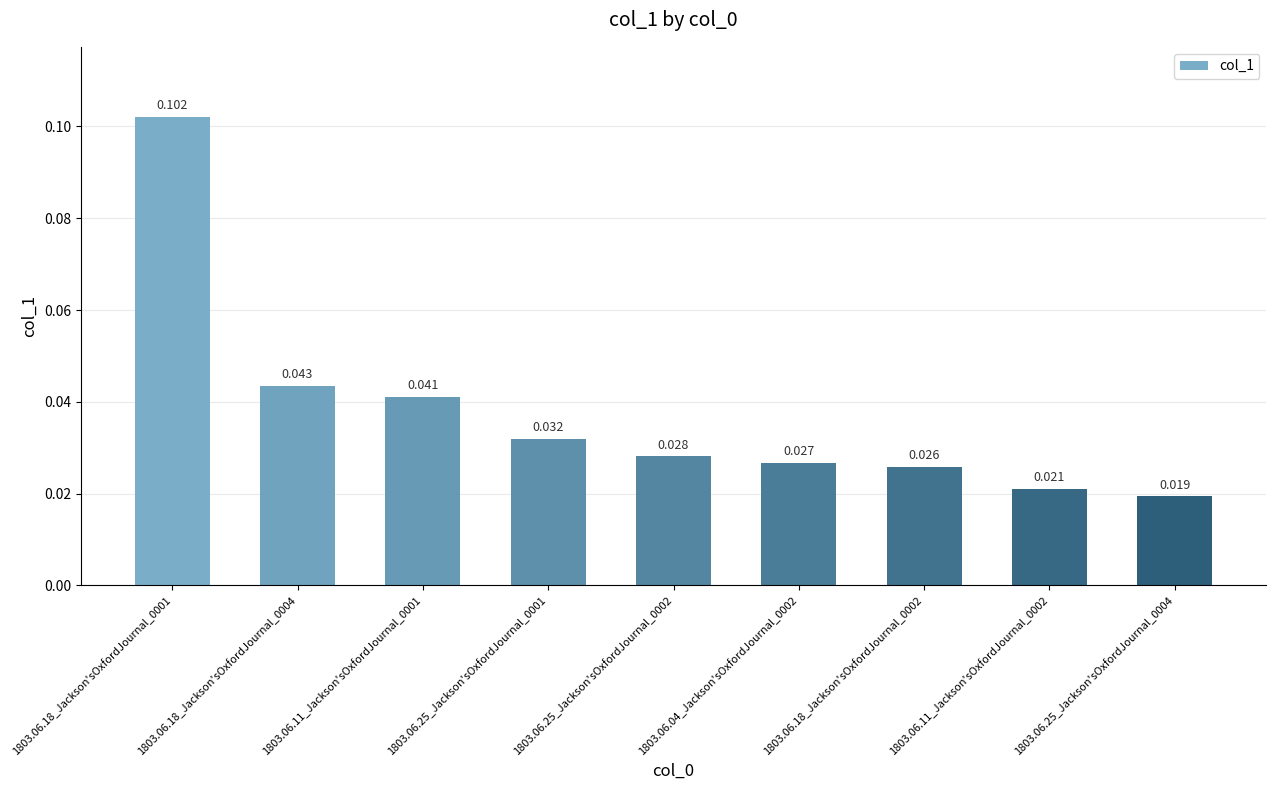

Where is the data nearest to the value 0?

1803.06.25_Jackson'sOxfordJournal_0004